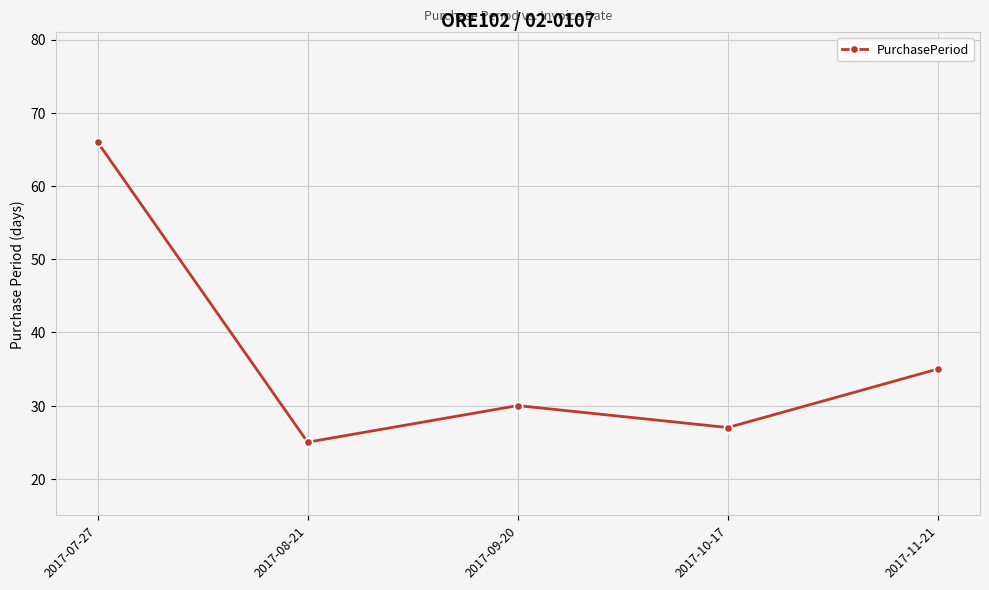

At which category does the data reach its first local peak?

2017-09-20